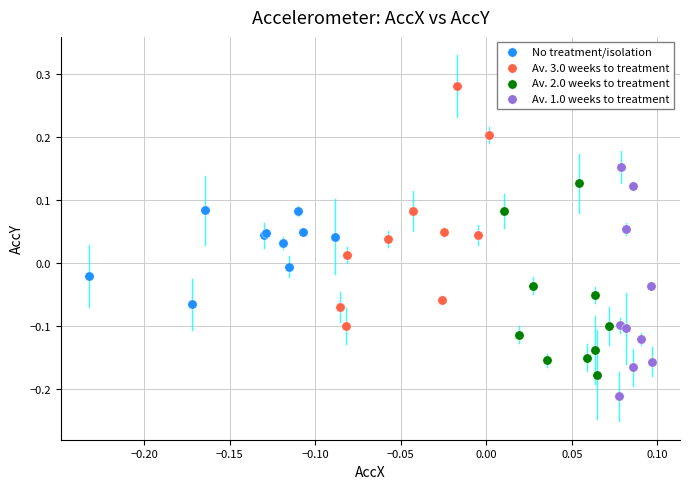

Which series contains the lowest Y value?

Av. 1.0 weeks to treatment